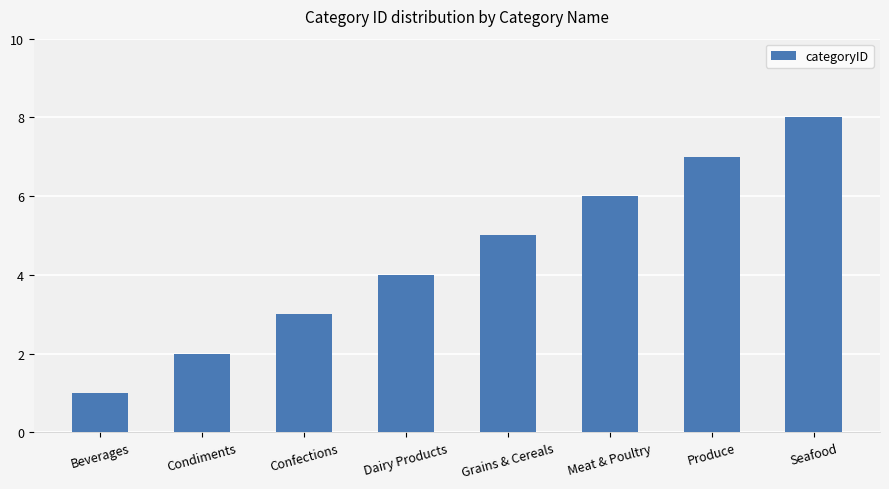

The chart shows a value of 2 at Beverages. True or false?

False